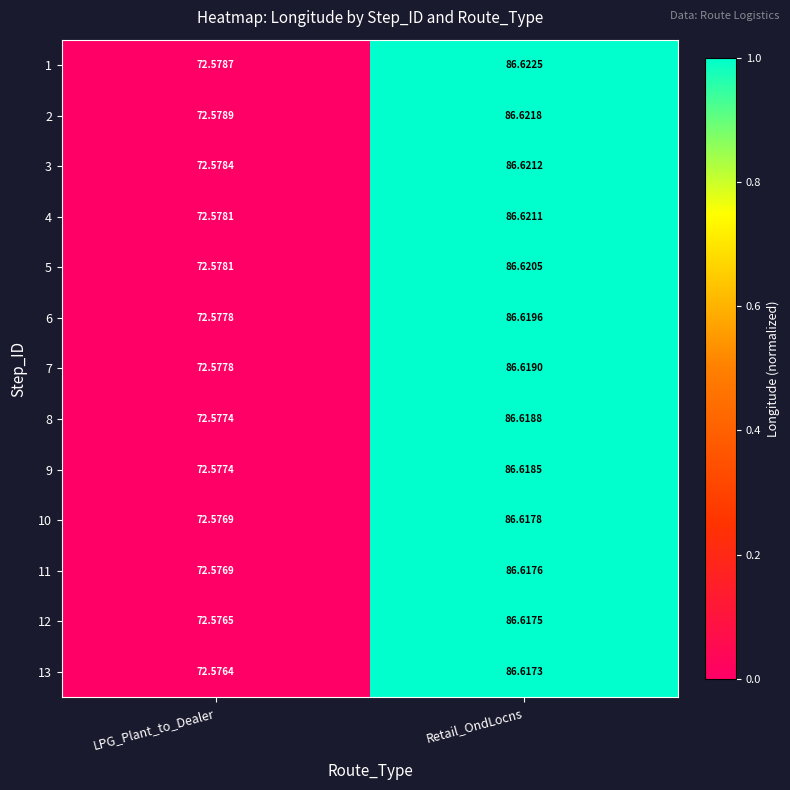

At which category does the chart reach its minimum across all series?

LPG_Plant_to_Dealer